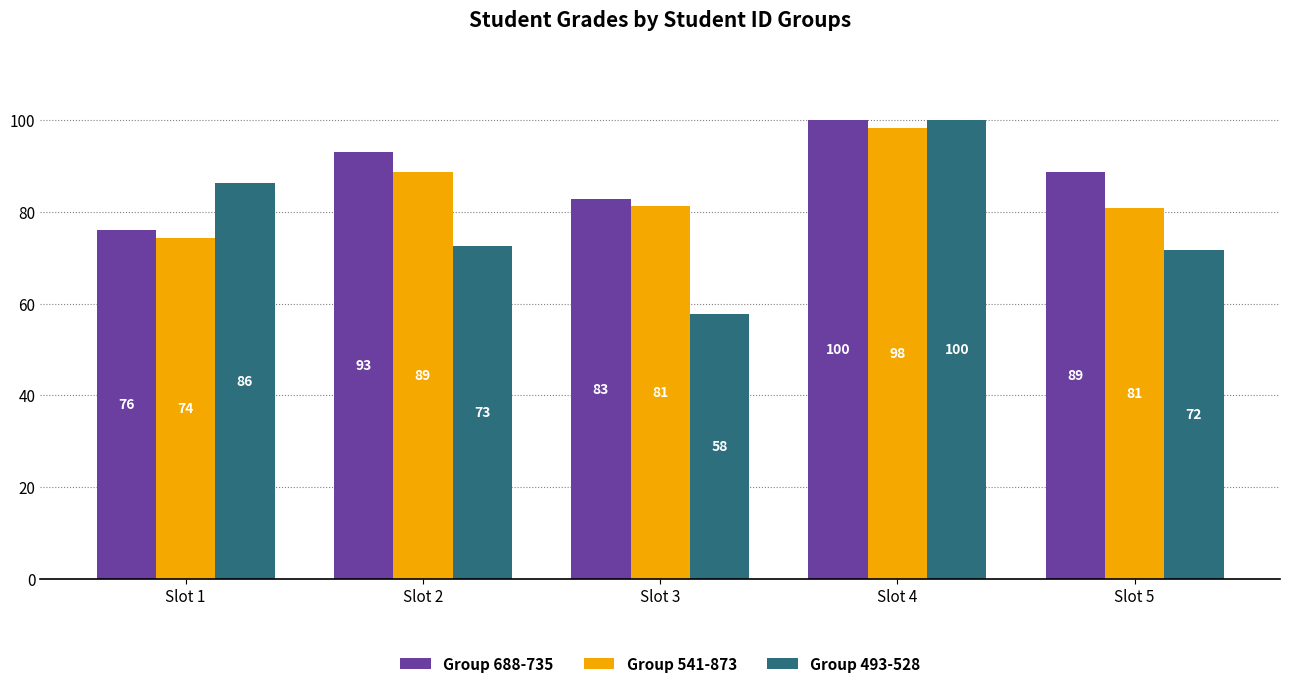

Between Slot 2 and Slot 4, which series saw the biggest shift?

Group 493-528